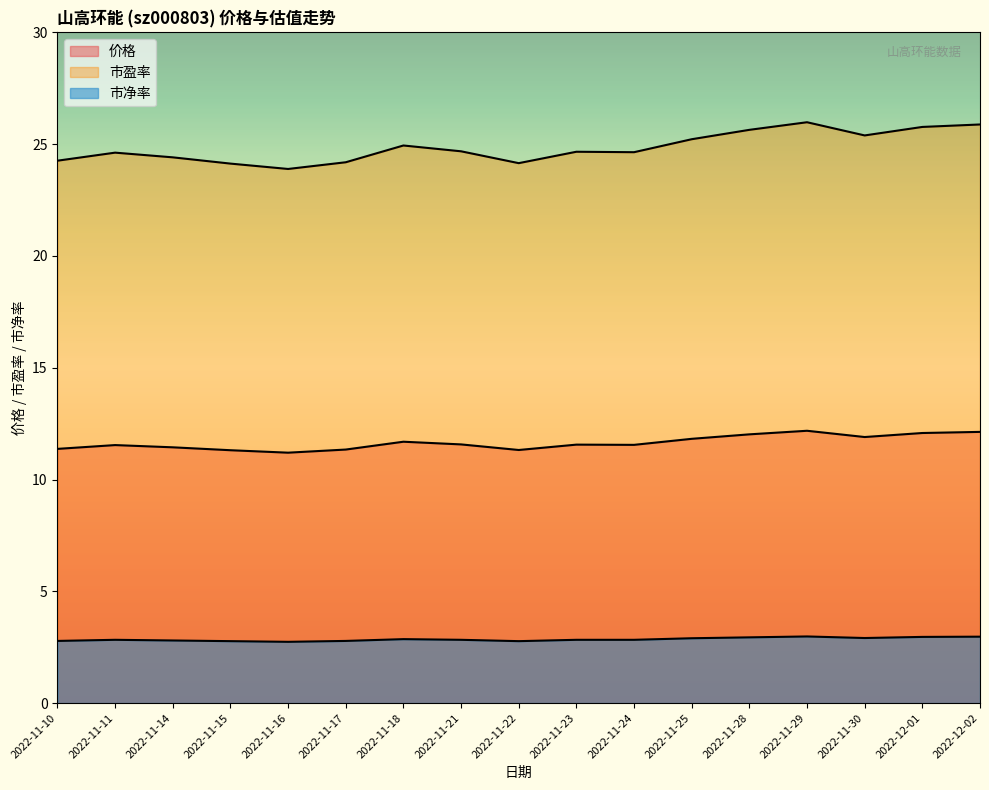

What is the average value of the 市净率 series?

2.9